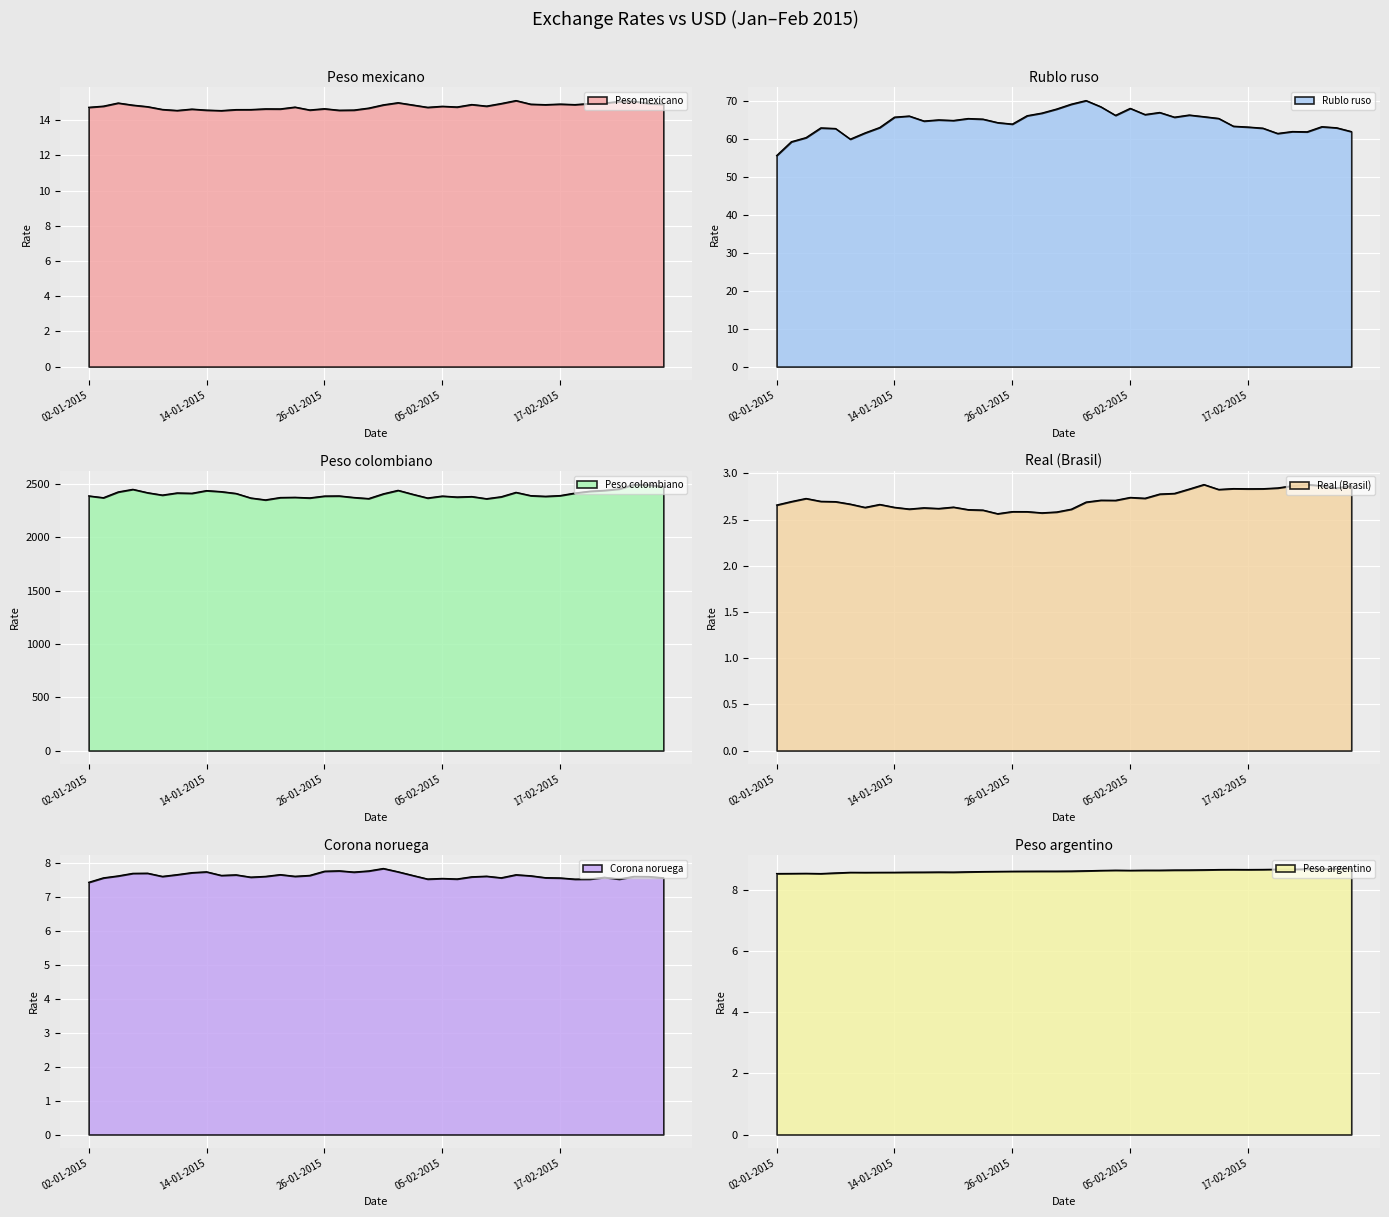

True or false: Peso argentino and Real (Brasil) intersect in this chart.

False